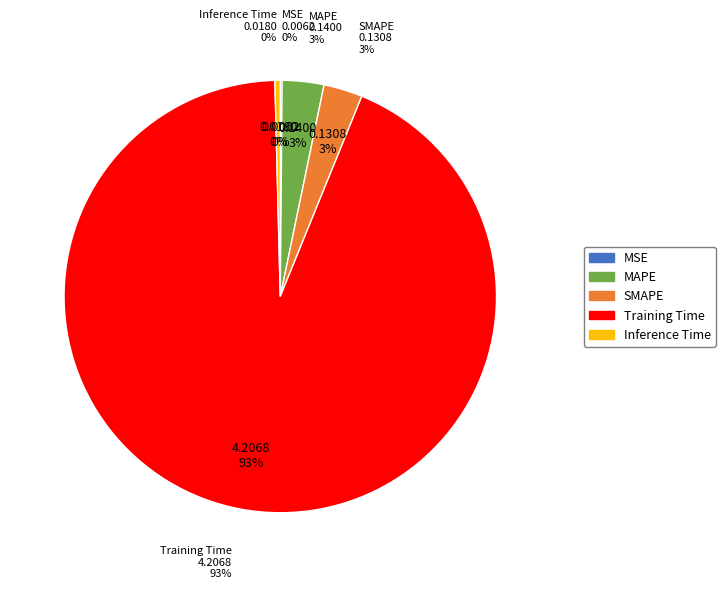

Rank the categories by value from lowest to highest.

MSE, Inference Time, SMAPE, MAPE, Training Time